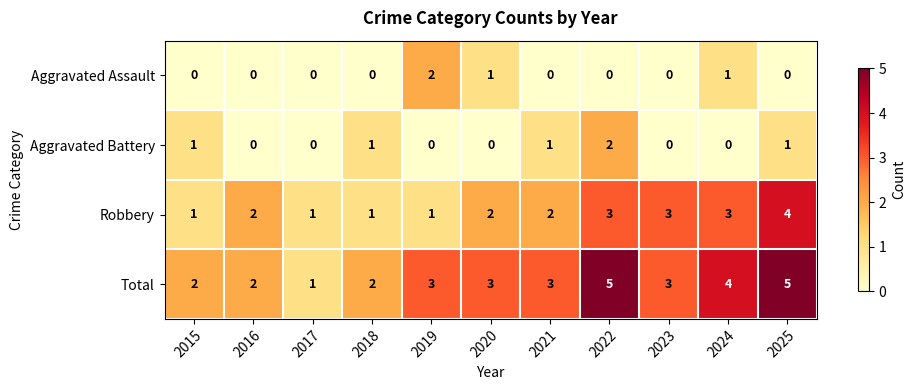

What is the total value across all series at 2019?

6